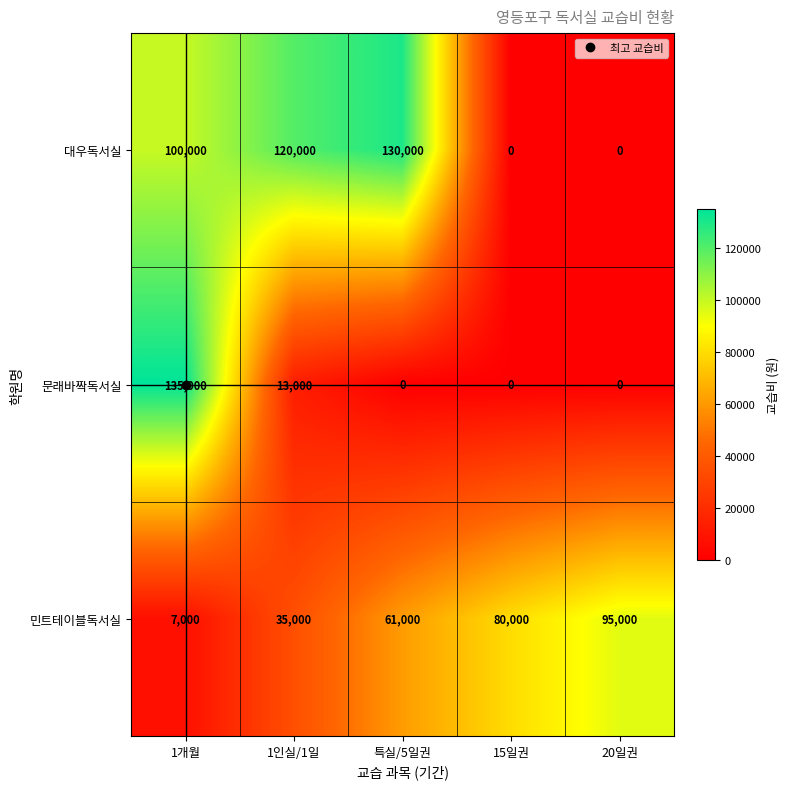

Rank the series at 특실/5일권 from lowest to highest value.

문래바짝독서실, 민트테이블독서실, 대우독서실